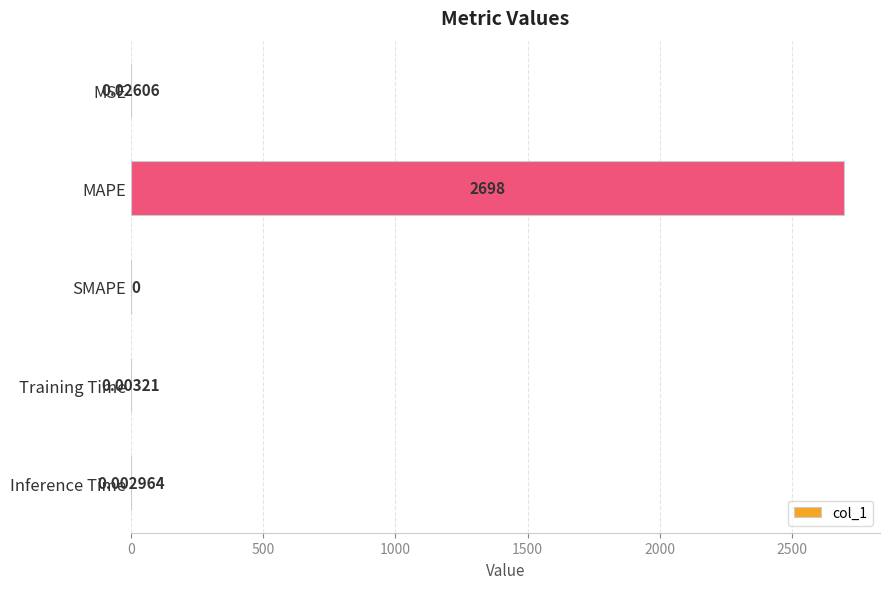

At which label is the value closest to 1349?

MSE